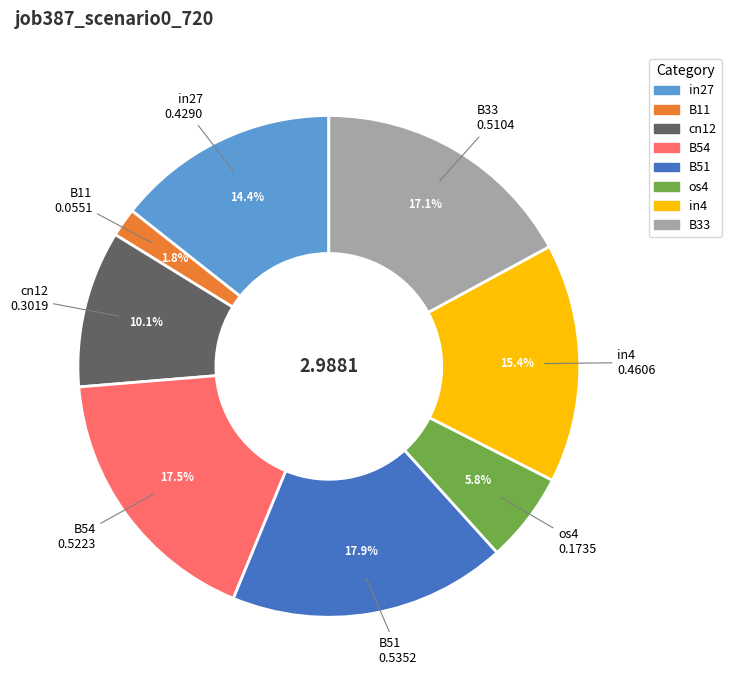

To the nearest percent, what is the average slice percentage?

12%